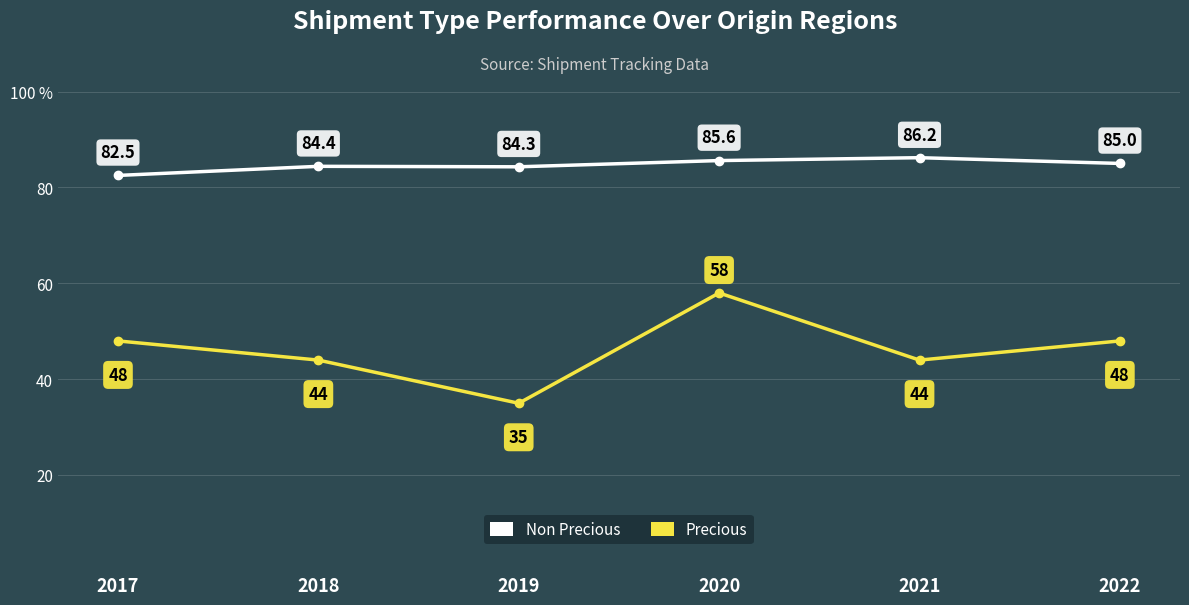

Rank the series at 2018 from highest to lowest value.

Non Precious, Precious